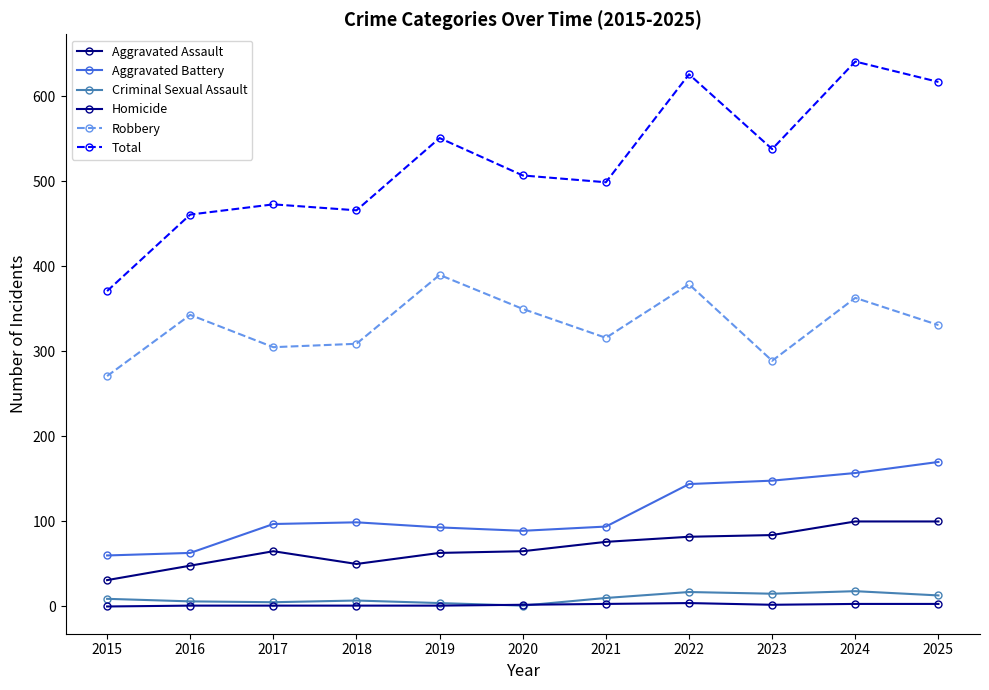

Reading left to right, transcribe all the data shown in this chart.

Aggravated Assault: 31	48	65	50	63	65	76	82	84	100	100
Aggravated Battery: 60	63	97	99	93	89	94	144	148	157	170
Criminal Sexual Assault: 9	6	5	7	4	1	10	17	15	18	13
Homicide: 0	1	1	1	1	2	3	4	2	3	3
Robbery: 271	343	305	309	390	350	316	379	289	363	331
Total: 371	461	473	466	551	507	499	626	538	641	617